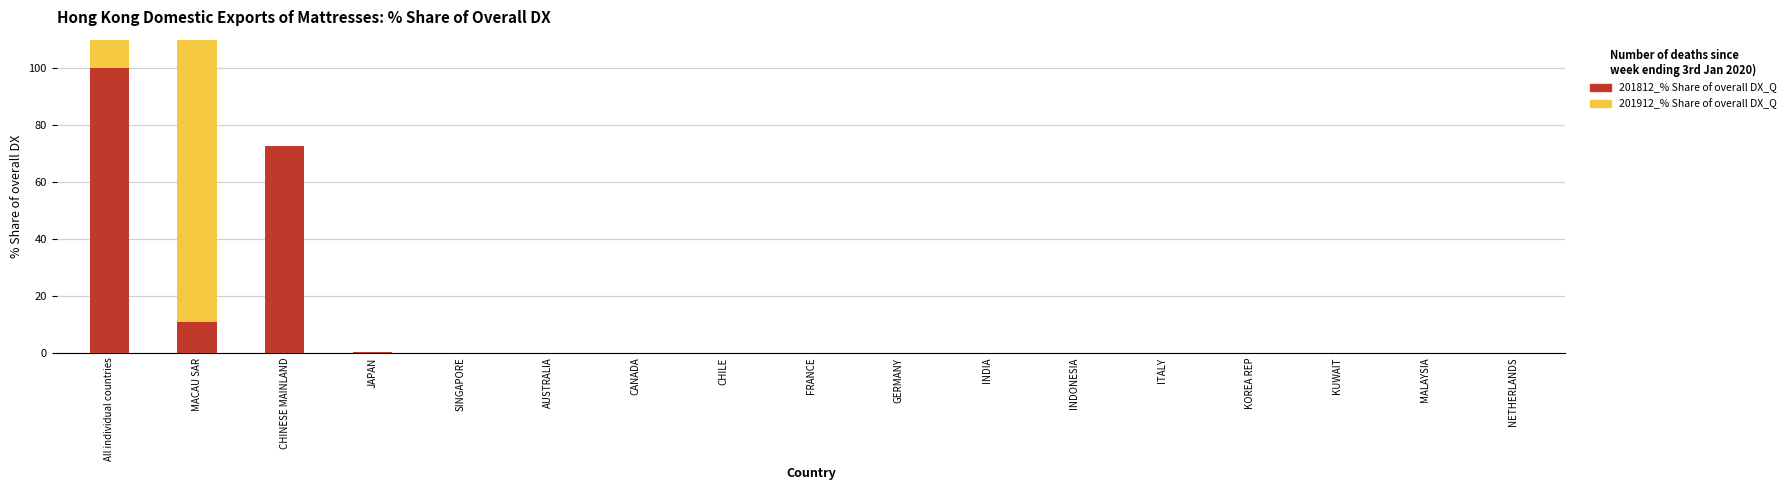

The 201812_% Share of overall DX_Q series shows 63.9 at CANADA. True or false?

False